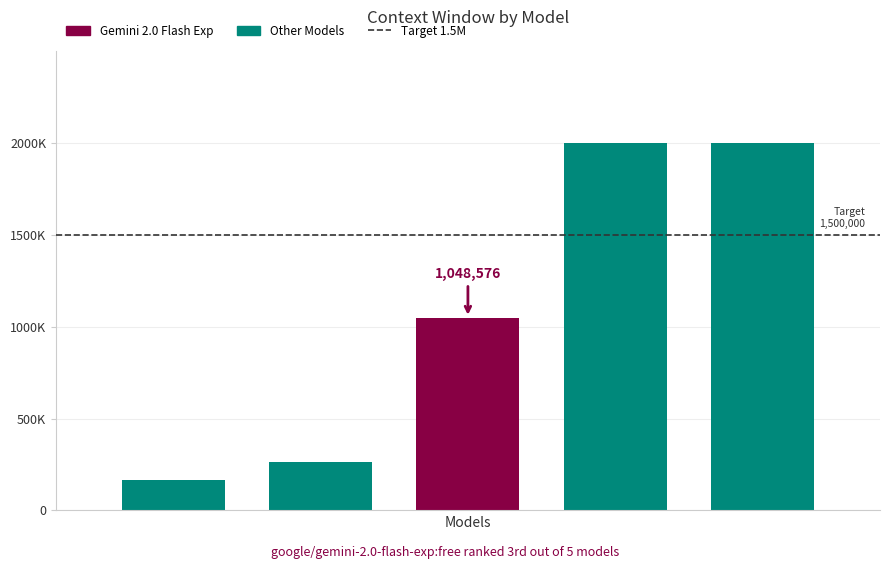

What is the sum of all values?

5474560